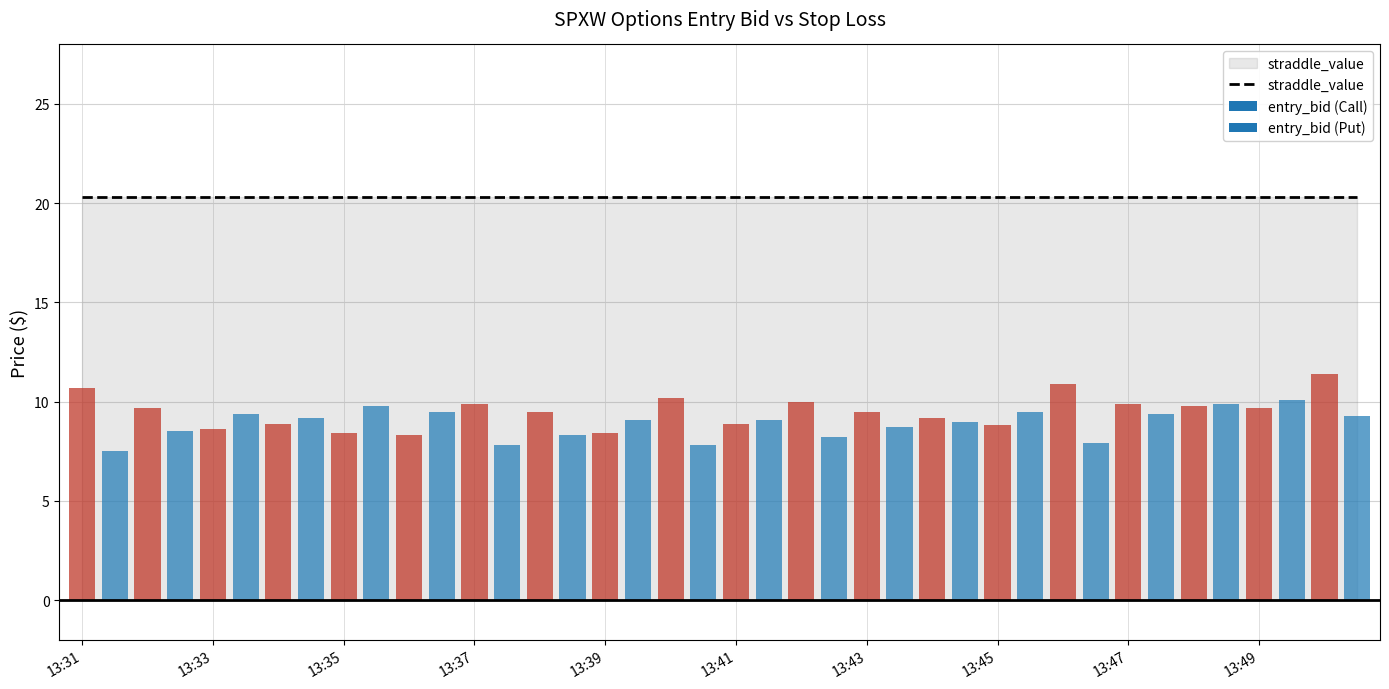

At how many categories does at least one series exceed 19?

40